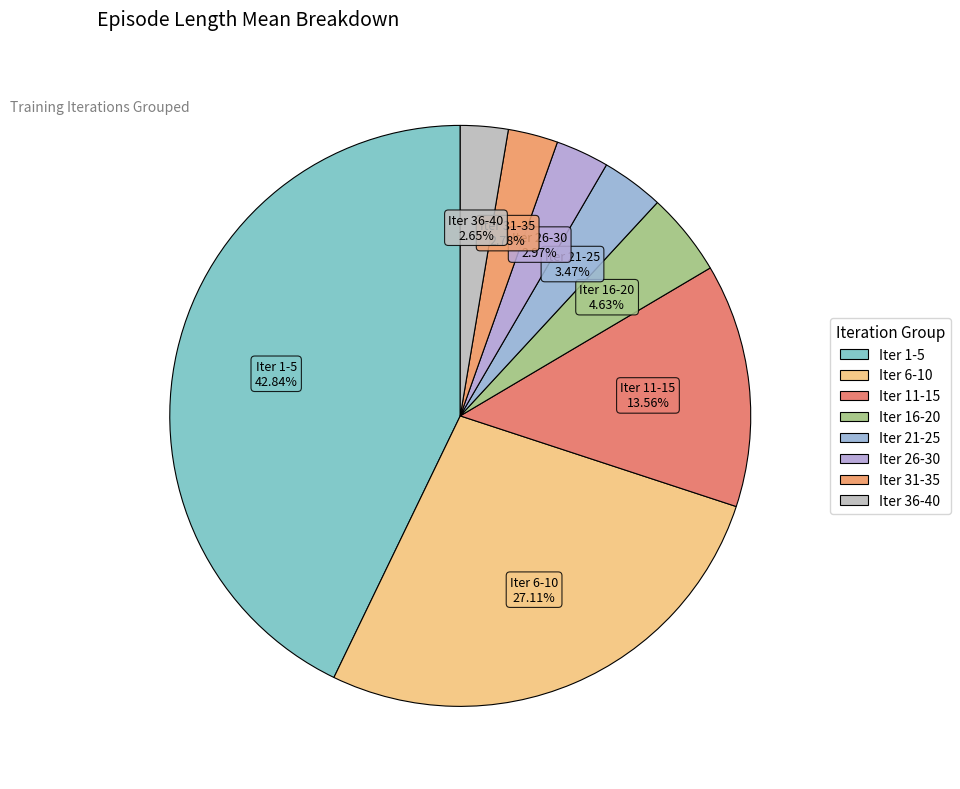

To the nearest percent, what percentage of the pie is Iter 6-10?

27%